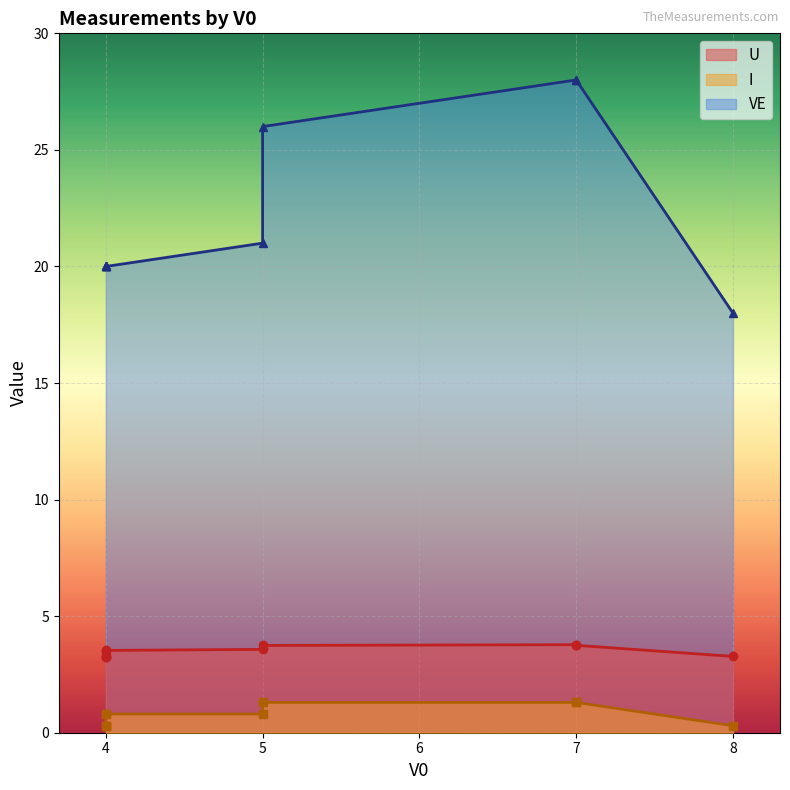

Read the U value at 7.

3.8